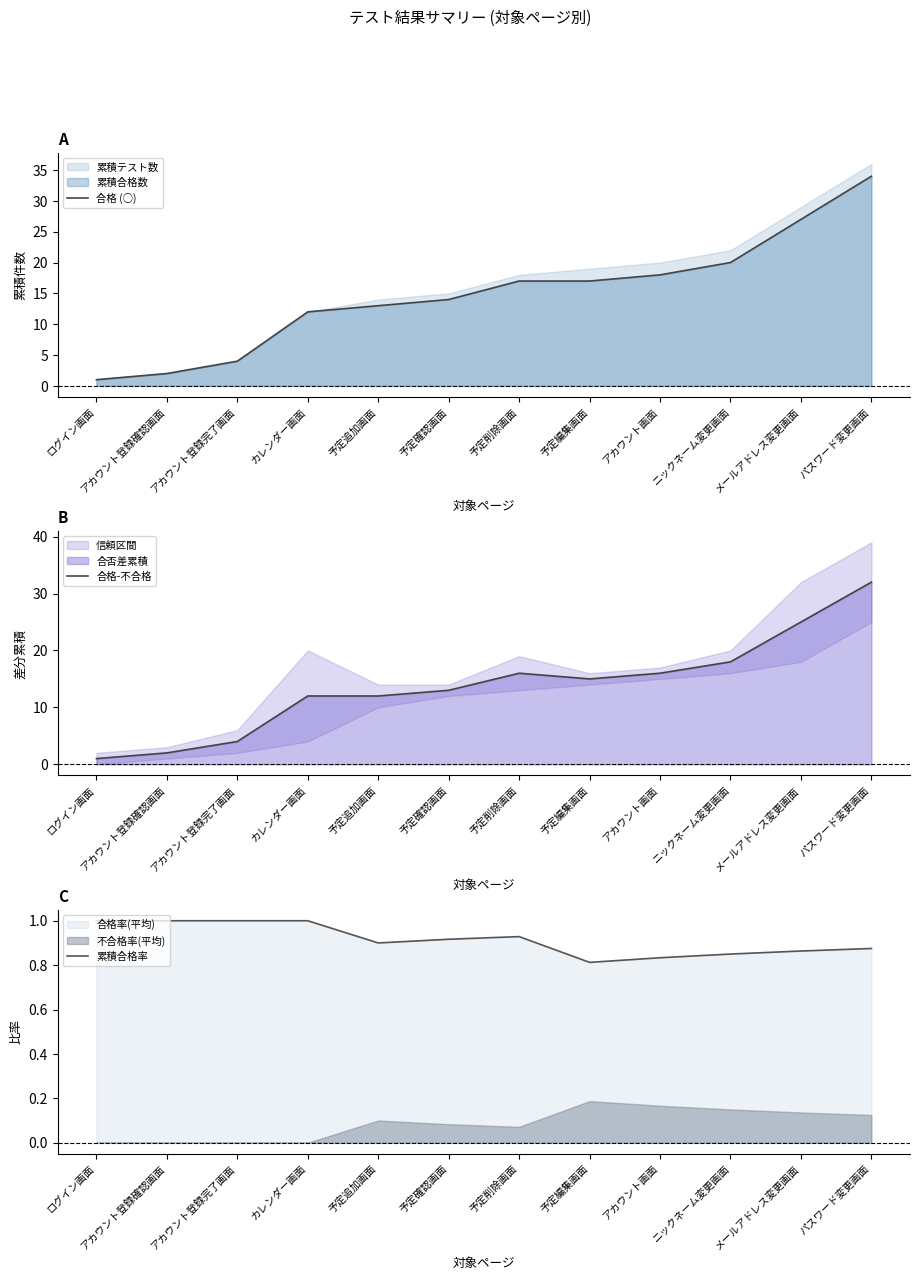

The value of 合格-不合格 at 予定確認画面 is 6.7. True or false?

False